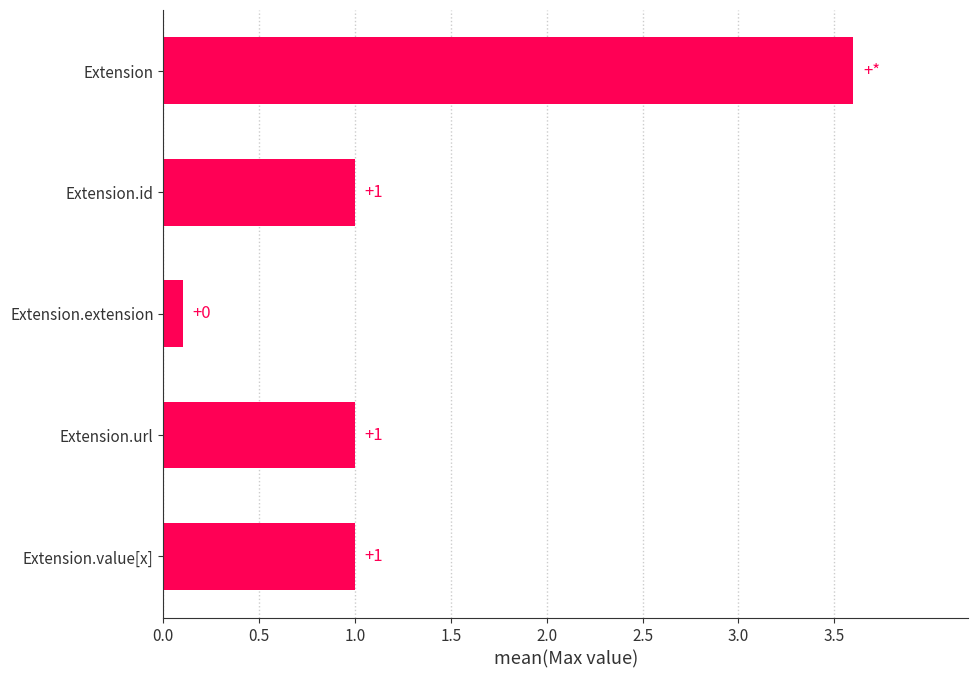

The value at Extension.value[x] is 1.0. True or false?

True